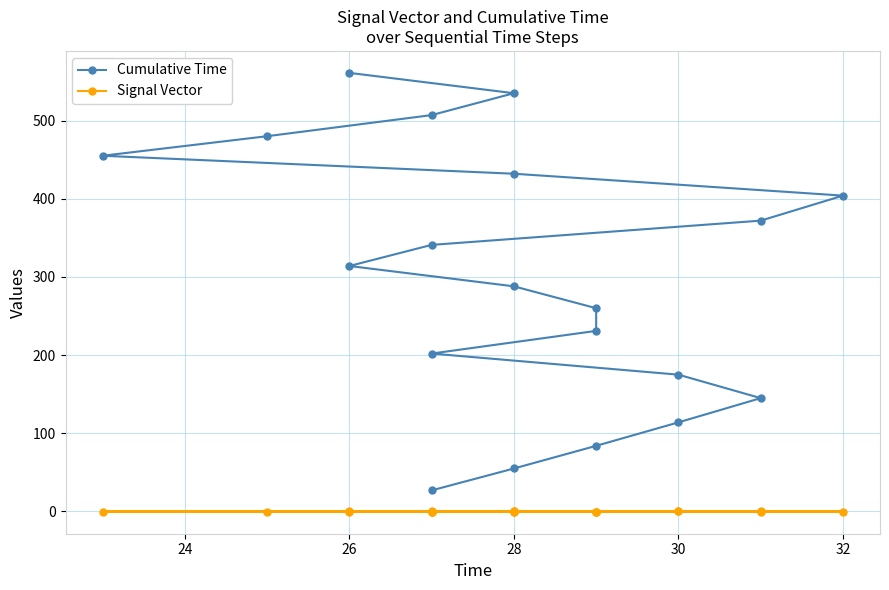

Does the chart have visible grid lines?

Yes